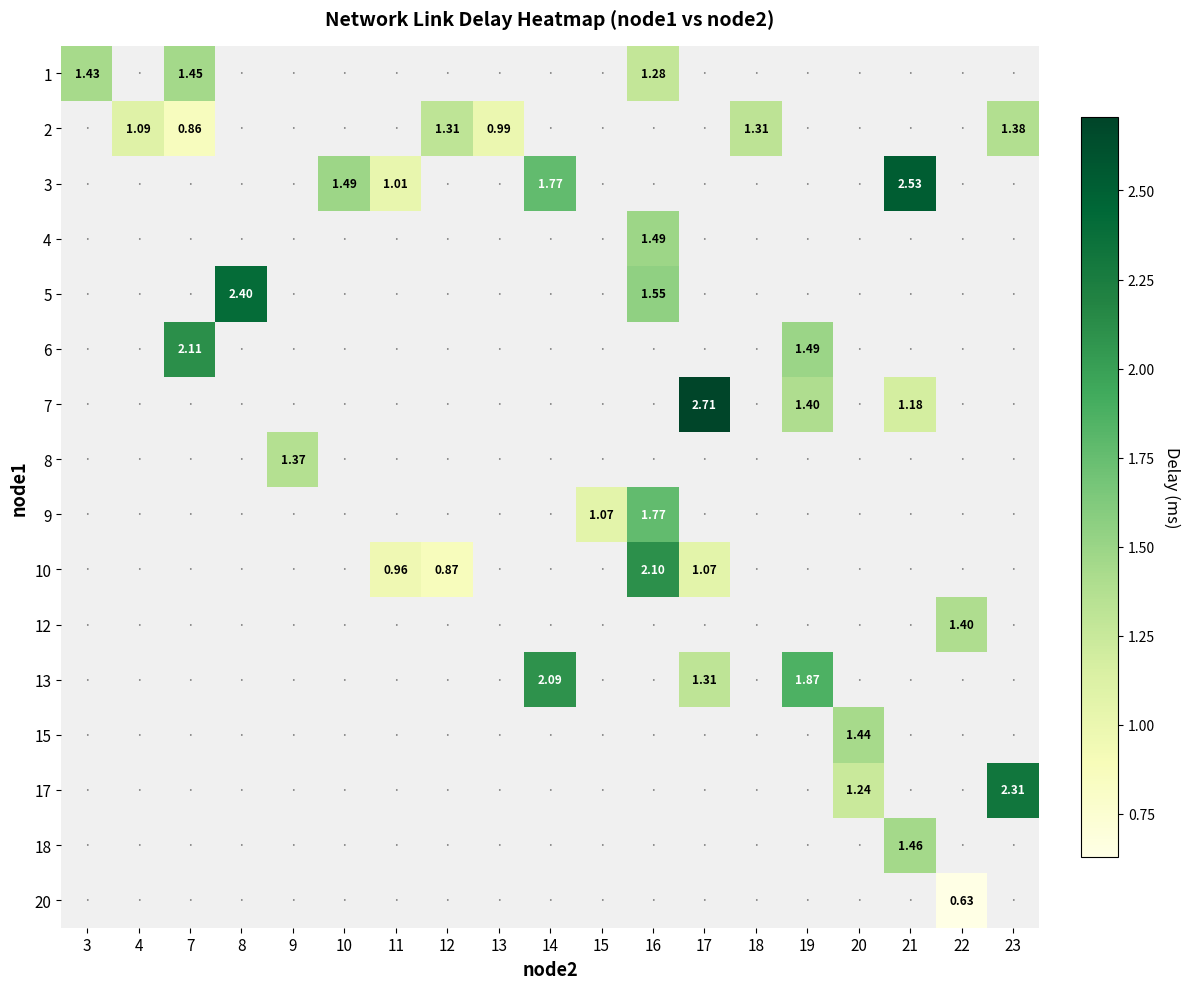

How many values in row_3 are above zero?

1